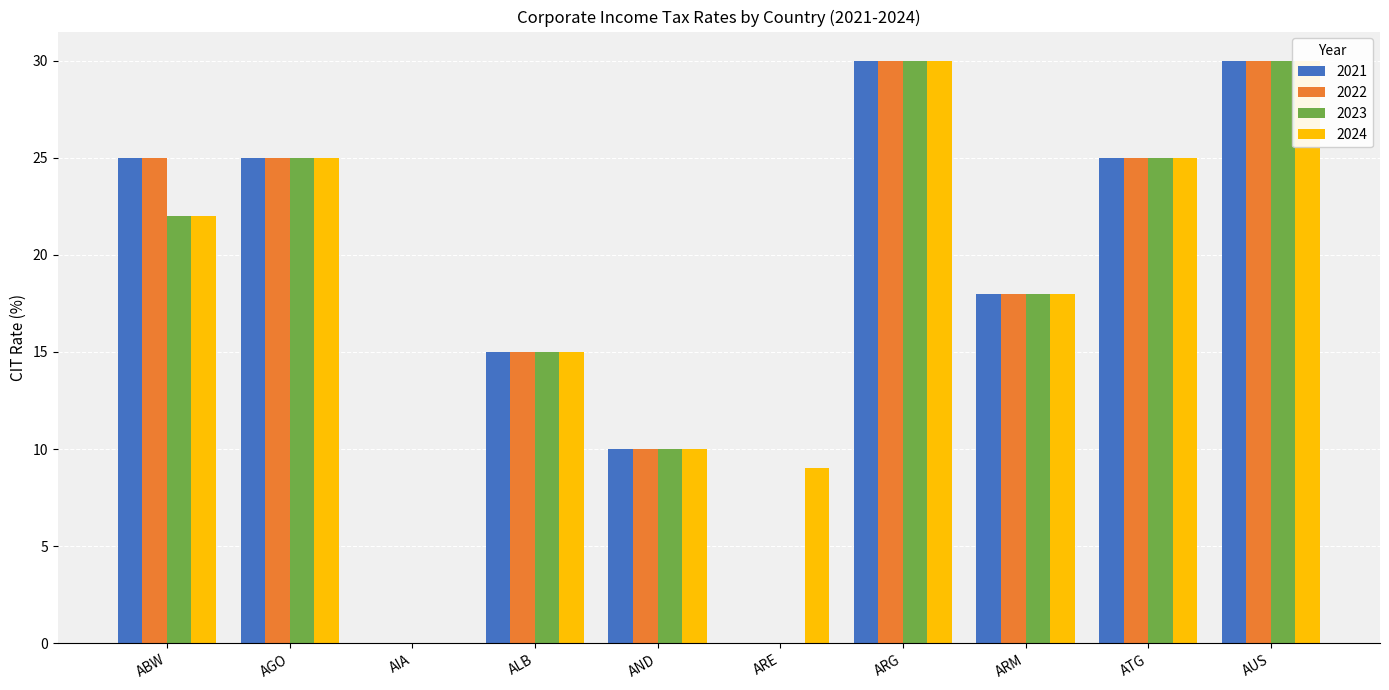

What position from the right is AND?

6